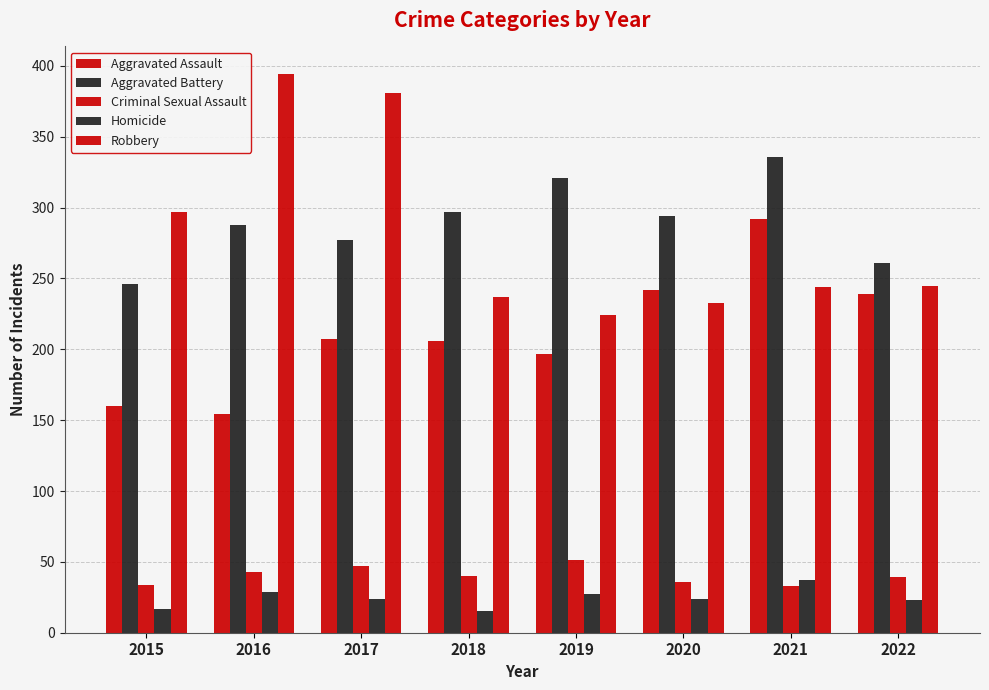

At which label does Homicide first exceed 24?

2016